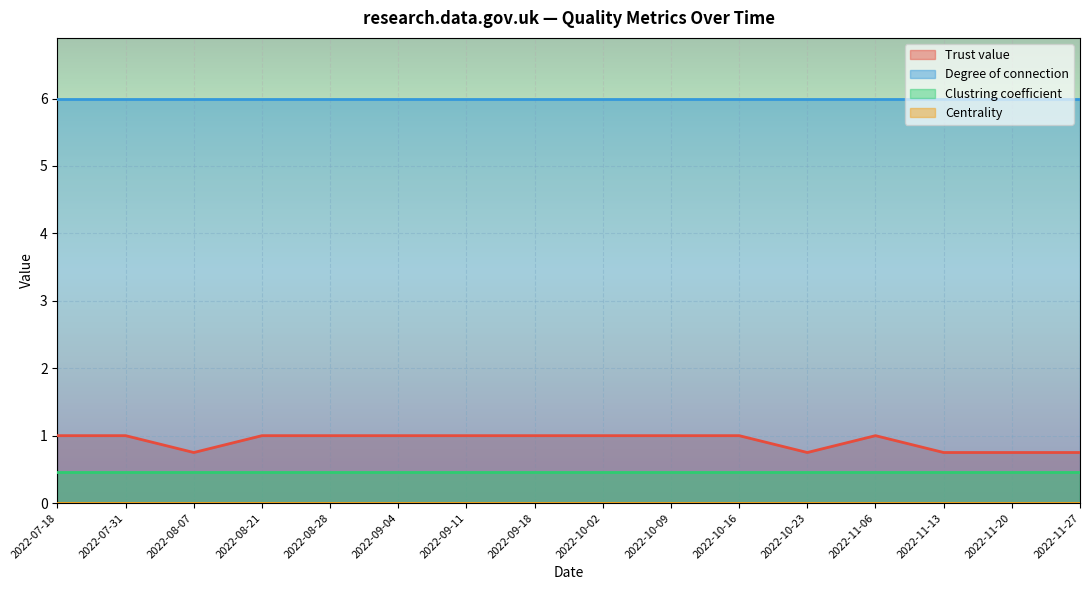

Reading left to right, transcribe all the data shown in this chart.

Trust value: 2022-07-18=1.0	2022-07-31=1.0	2022-08-07=0.8	2022-08-21=1.0	2022-08-28=1.0	2022-09-04=1.0	2022-09-11=1.0	2022-09-18=1.0	2022-10-02=1.0	2022-10-09=1.0	2022-10-16=1.0	2022-10-23=0.8	2022-11-06=1.0	2022-11-13=0.8	2022-11-20=0.8	2022-11-27=0.8
Degree of connection: 2022-07-18=6.0	2022-07-31=6.0	2022-08-07=6.0	2022-08-21=6.0	2022-08-28=6.0	2022-09-04=6.0	2022-09-11=6.0	2022-09-18=6.0	2022-10-02=6.0	2022-10-09=6.0	2022-10-16=6.0	2022-10-23=6.0	2022-11-06=6.0	2022-11-13=6.0	2022-11-20=6.0	2022-11-27=6.0
Clustring coefficient: 2022-07-18=0.5	2022-07-31=0.5	2022-08-07=0.5	2022-08-21=0.5	2022-08-28=0.5	2022-09-04=0.5	2022-09-11=0.5	2022-09-18=0.5	2022-10-02=0.5	2022-10-09=0.5	2022-10-16=0.5	2022-10-23=0.5	2022-11-06=0.5	2022-11-13=0.5	2022-11-20=0.5	2022-11-27=0.5
Centrality: 2022-07-18=0.0	2022-07-31=0.0	2022-08-07=0.0	2022-08-21=0.0	2022-08-28=0.0	2022-09-04=0.0	2022-09-11=0.0	2022-09-18=0.0	2022-10-02=0.0	2022-10-09=0.0	2022-10-16=0.0	2022-10-23=0.0	2022-11-06=0.0	2022-11-13=0.0	2022-11-20=0.0	2022-11-27=0.0